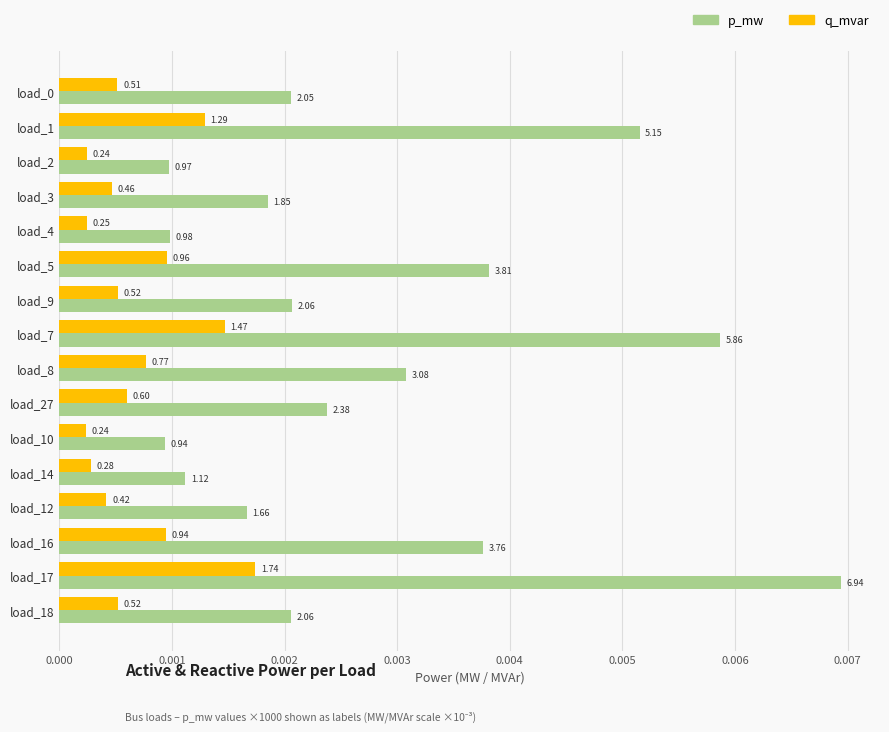

What are all the series names shown in the legend?

p_mw, q_mvar